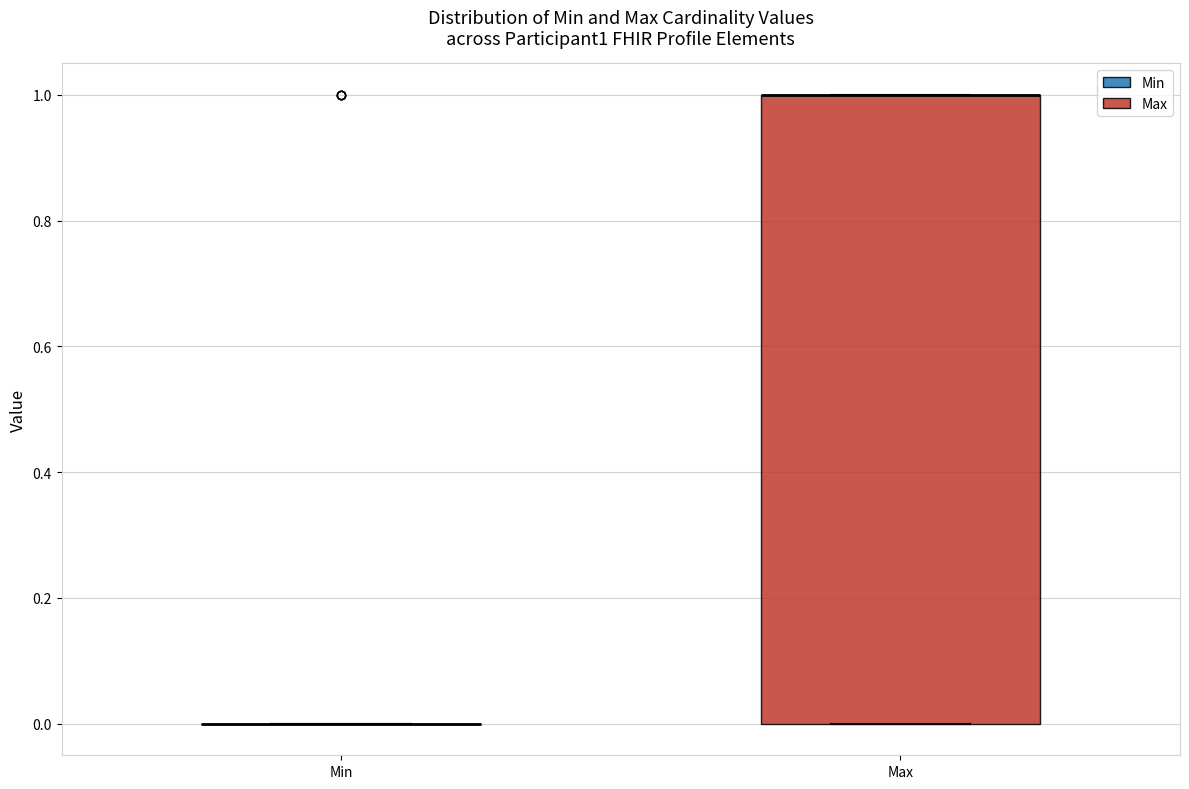

Reading left to right, read every box against the y-axis: the position of its median line, the range the box covers, and the ends of its whiskers. The values are not printed on the chart, so give them approximately, as read against the axis.

Min: box collapsed to a line at 0, whiskers 0 to 0
Max: median 1 (drawn on the box's upper edge), box 0 to 1, whiskers 0 to 1